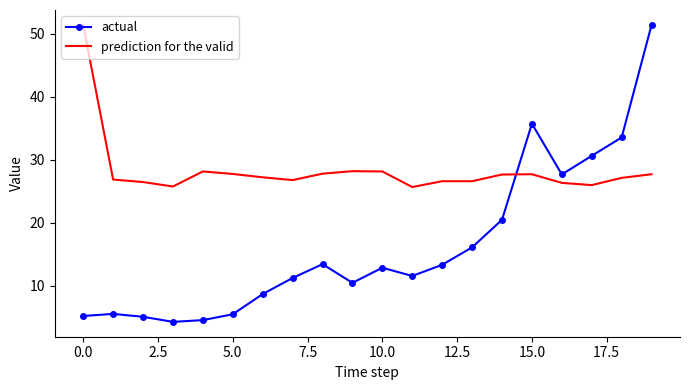

Which series has the largest total across all categories?

prediction for the valid